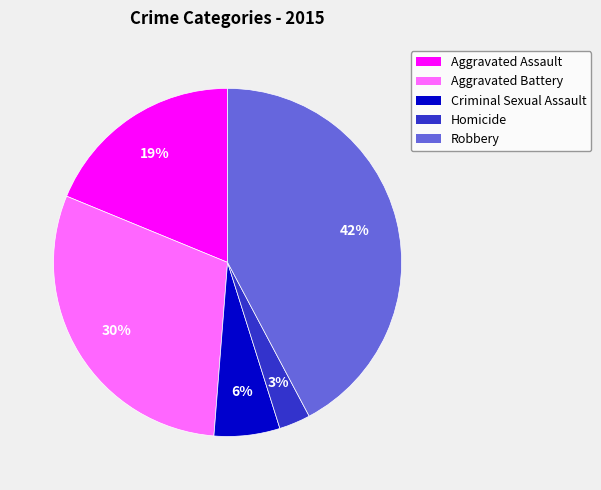

Is there a majority slice in this chart?

No